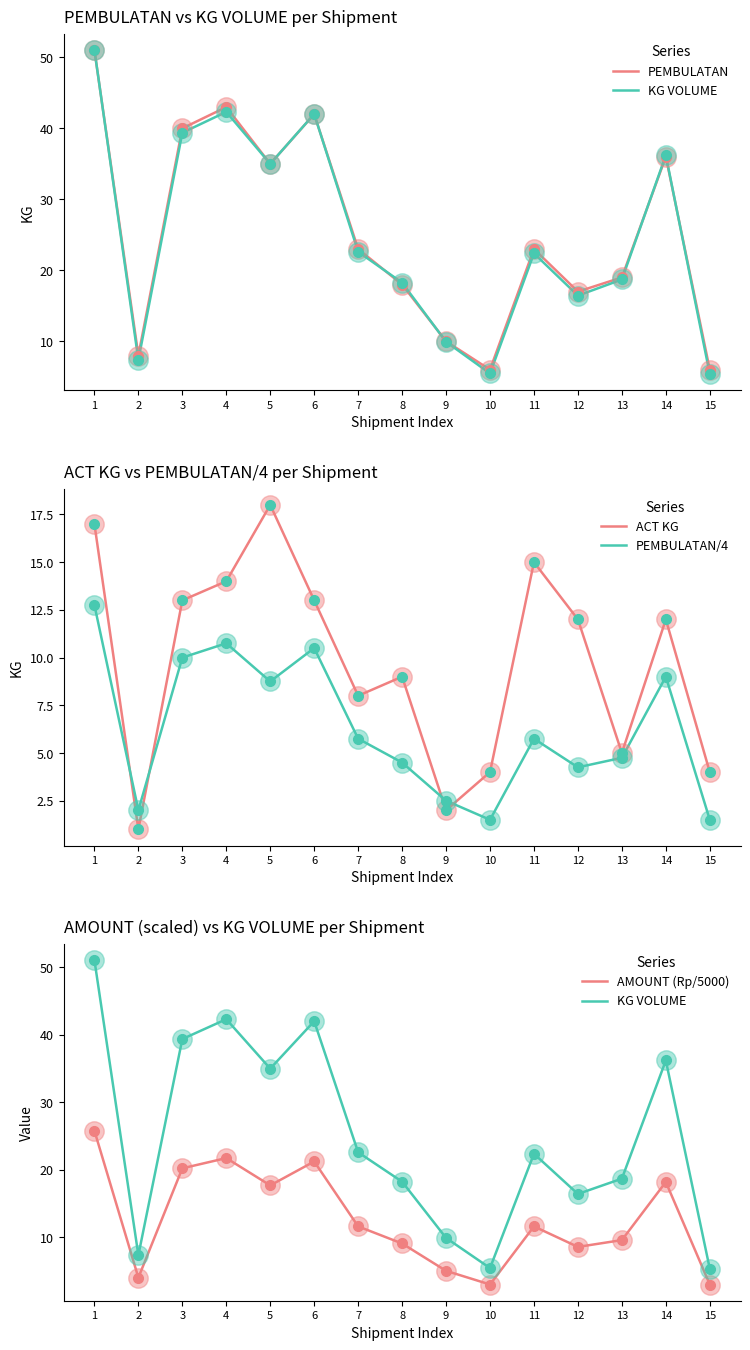

What are all the series names shown in the legend?

PEMBULATAN, KG VOLUME, ACT KG, PEMBULATAN/4, AMOUNT (Rp/5000)